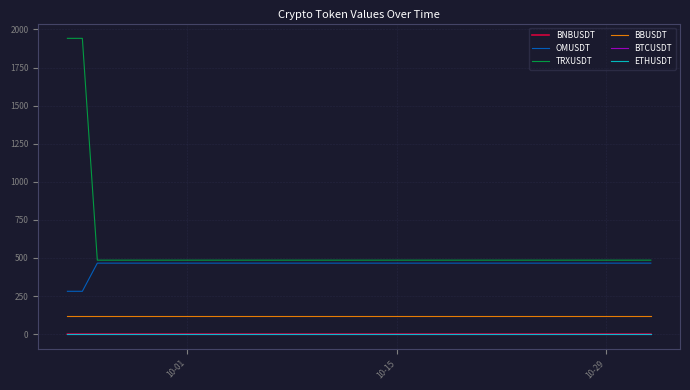

Which series has the largest range (max minus min)?

TRXUSDT